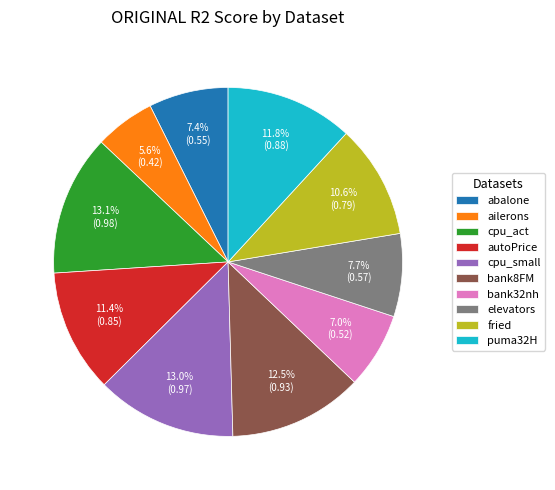

True or false: abalone accounts for 7% of the total.

True